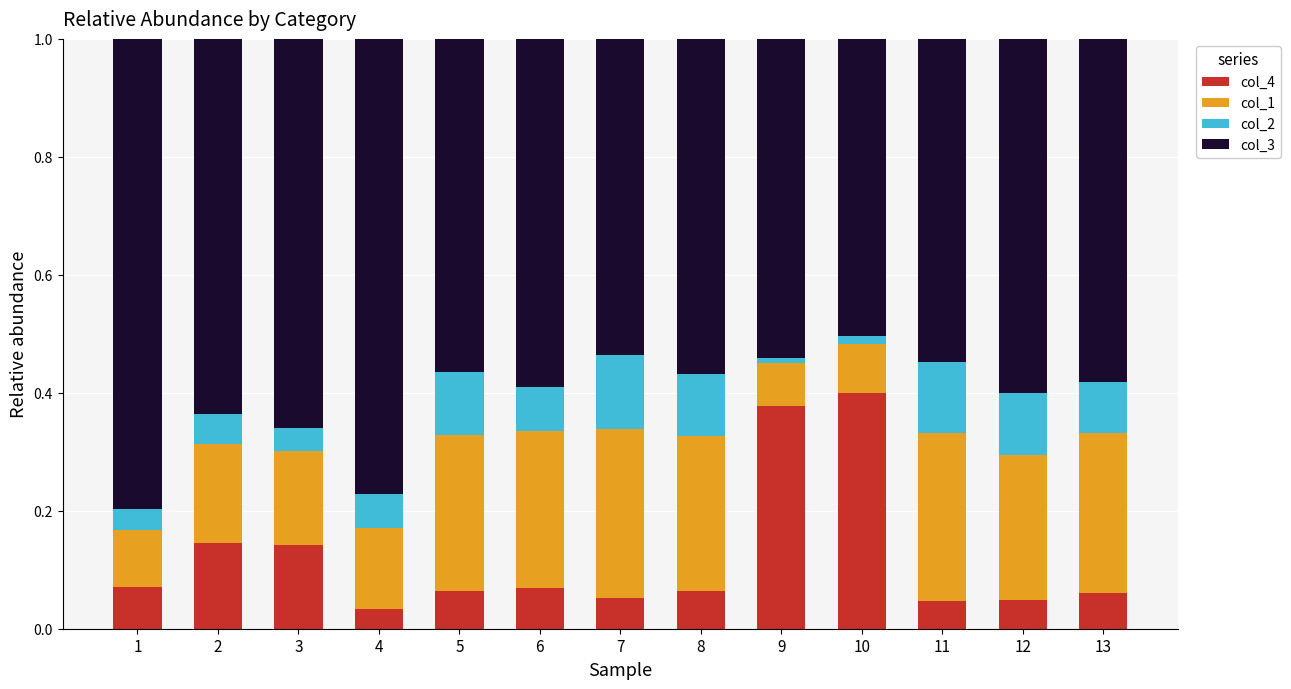

Which category has the highest value in the col_4 series?

10